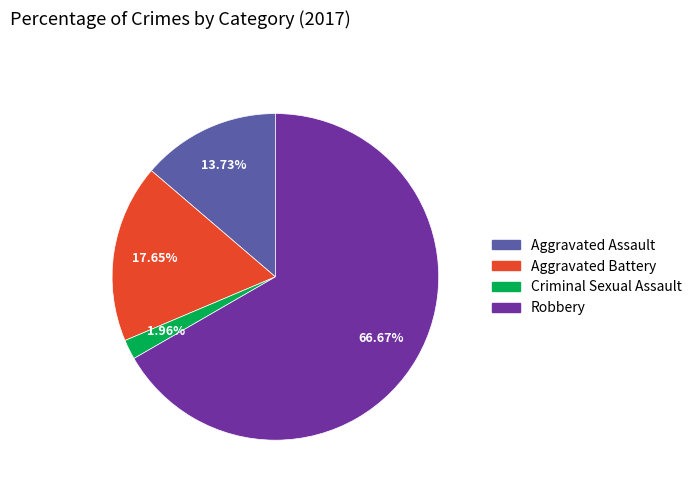

What is the majority slice?

Robbery